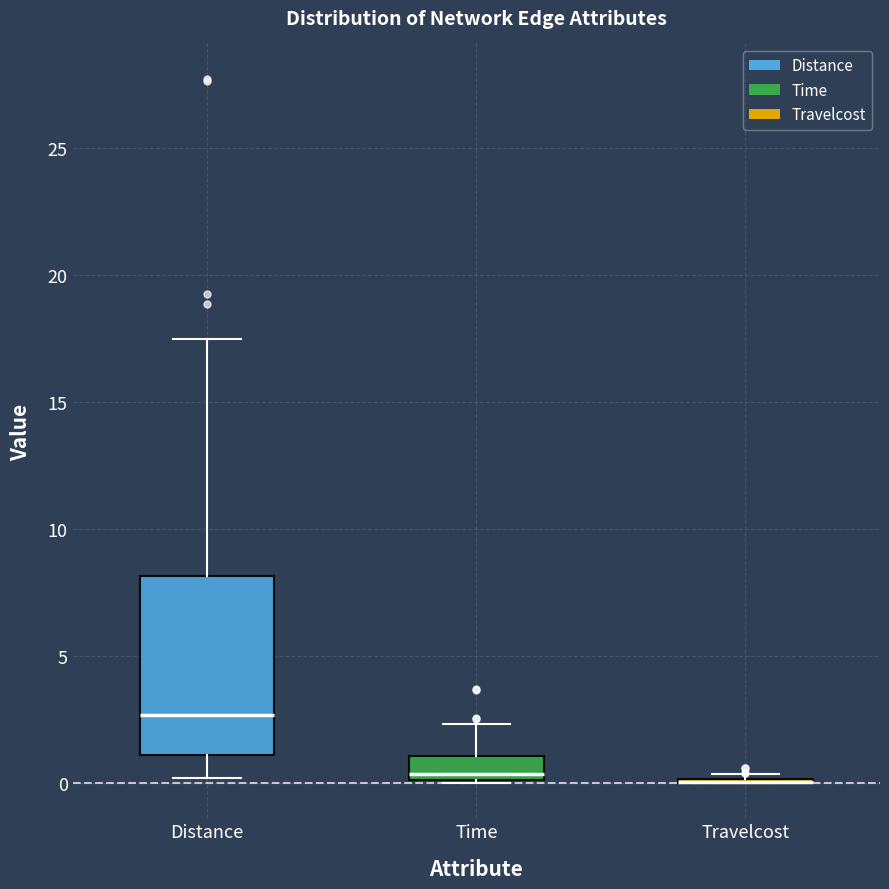

Comparing the boxes themselves (not the whiskers), which one is the tallest?

Distance